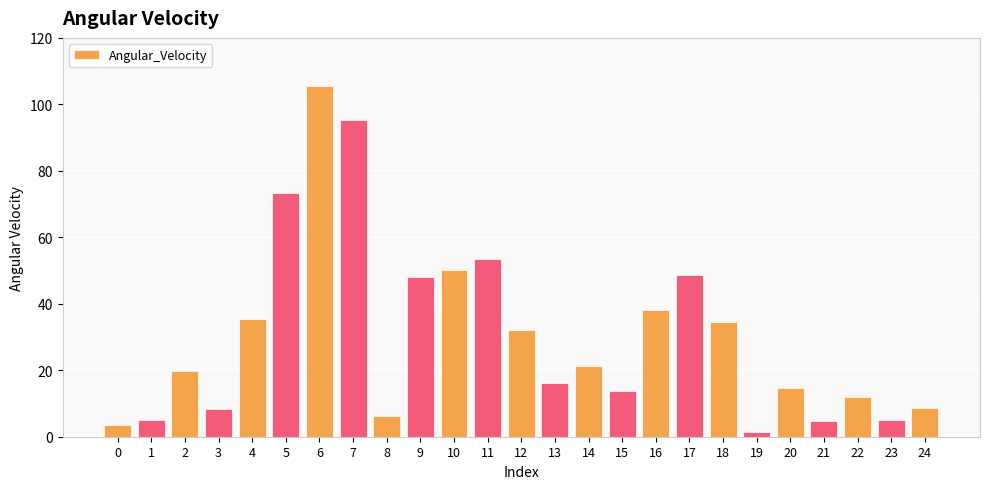

What is the change in value from 16 to 21?

-33.4